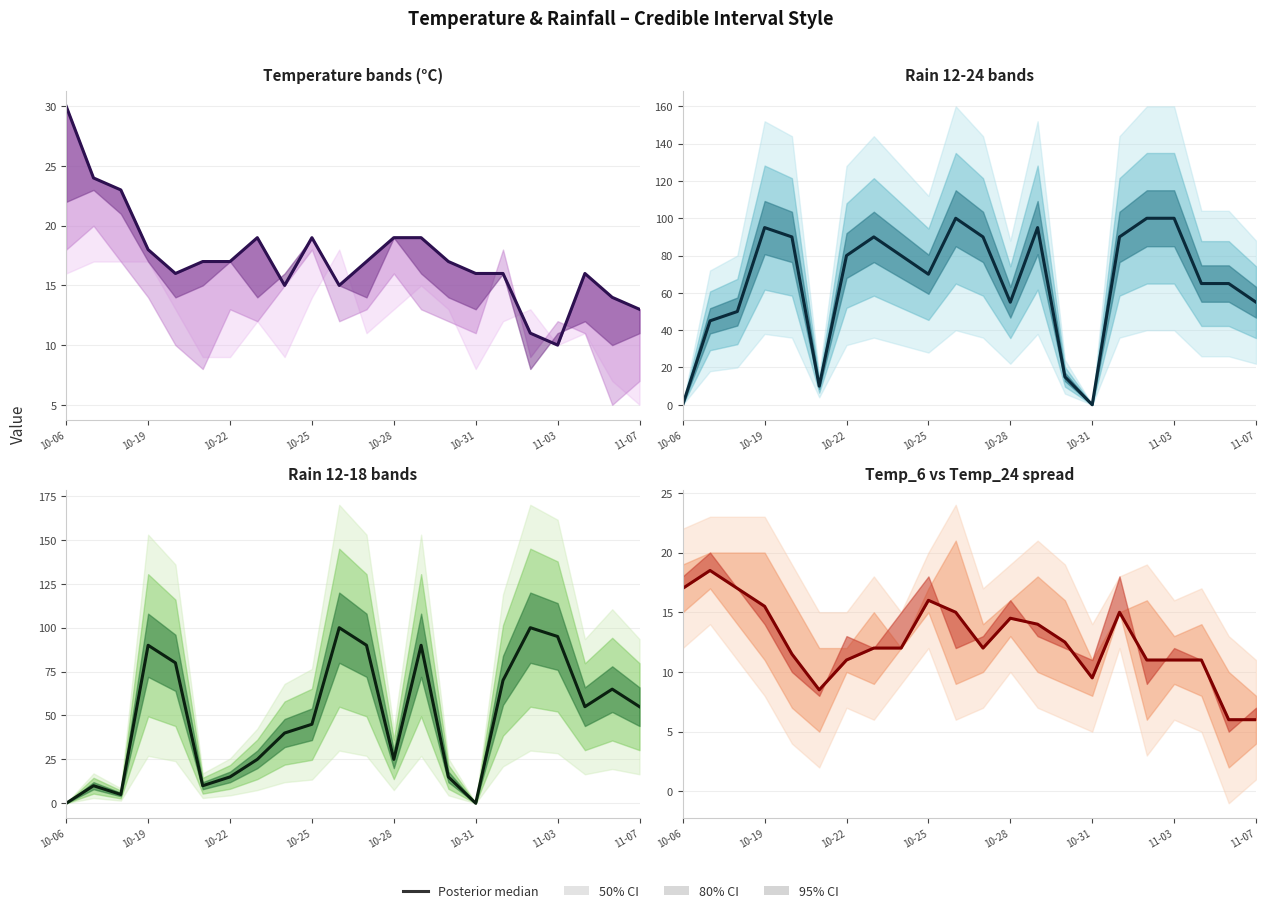

After their last crossing, which series has the higher values: rain_12-24 or temp_12?

rain_12-24